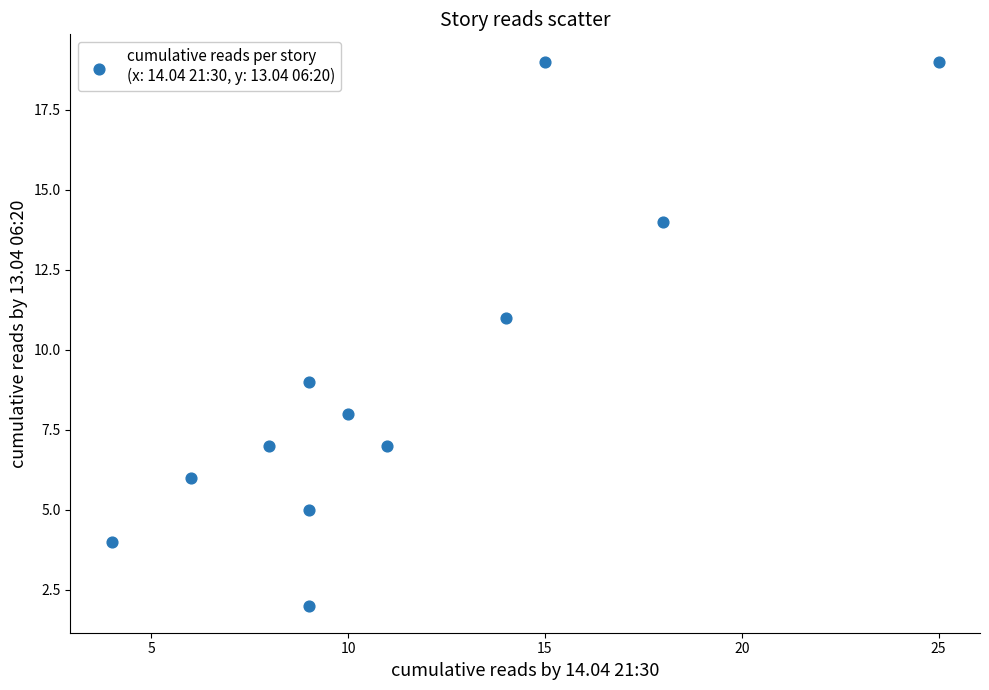

What is the range of X values (max minus min)?

21